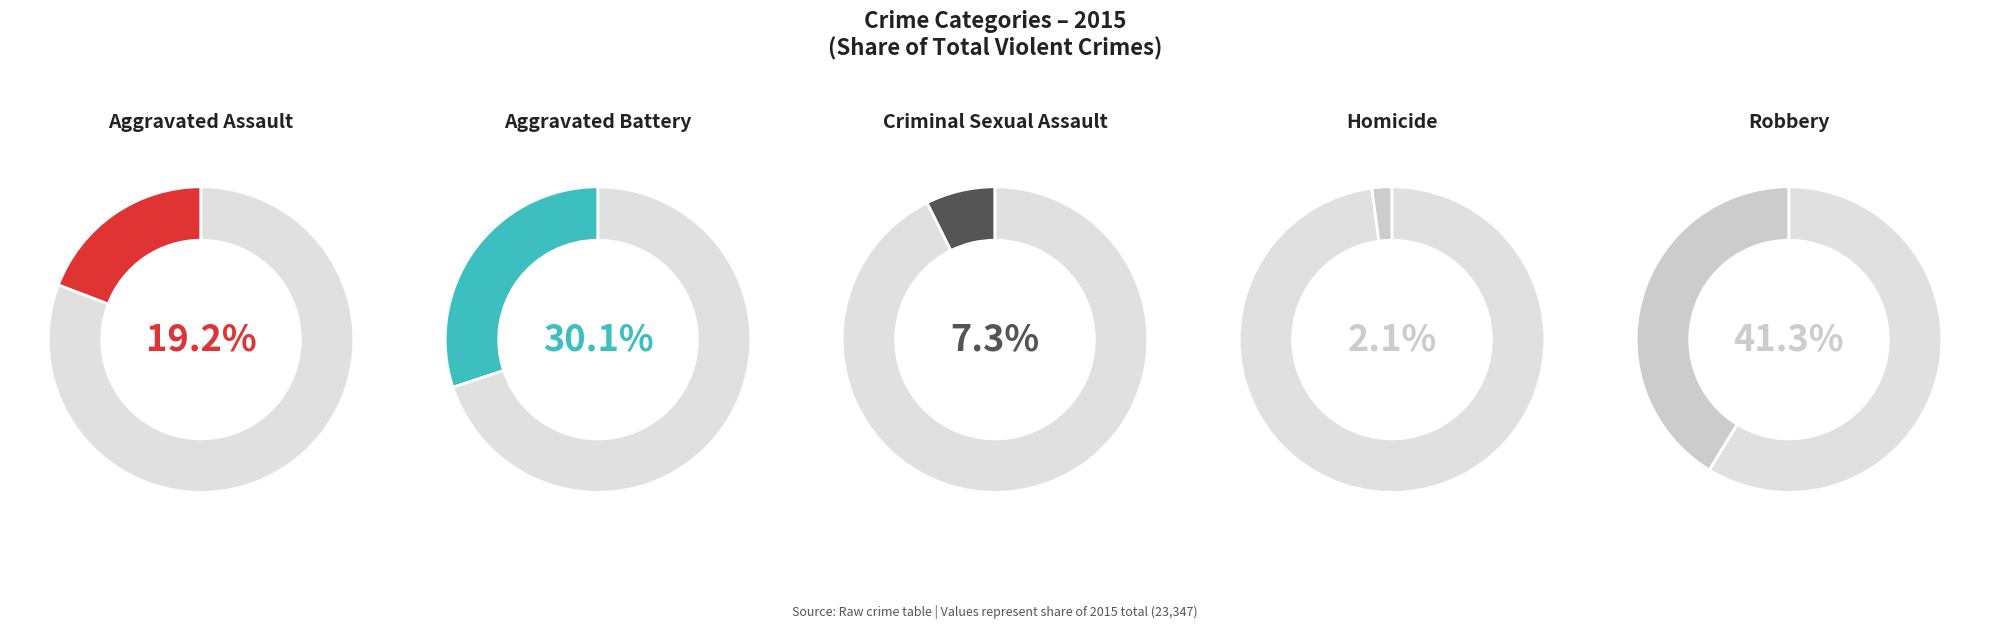

Rank the categories by value from lowest to highest.

Homicide, Criminal Sexual Assault, Aggravated Assault, Aggravated Battery, Robbery